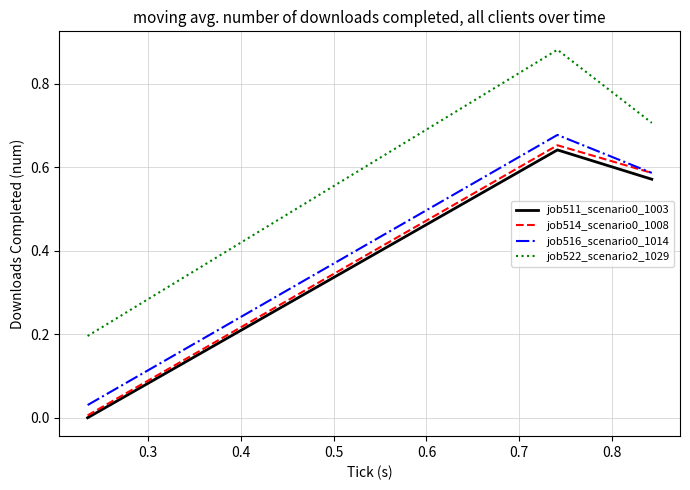

Which series has the widest spread of values?

job522_scenario2_1029